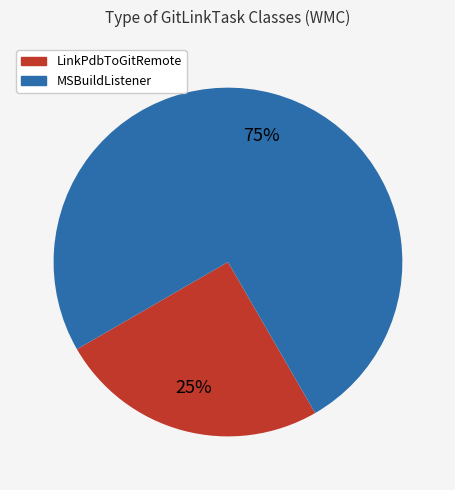

To the nearest percent, what percentage of the pie is MSBuildListener?

75%